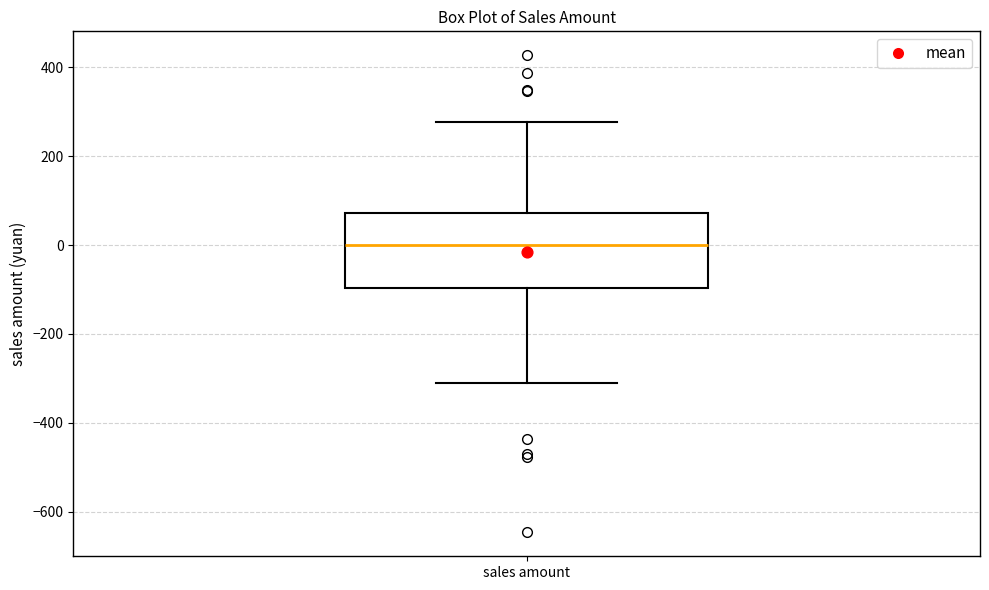

Where does the lower whisker of the box for sales amount end on the y-axis? The values are not printed on the chart, so give them approximately, as read against the axis.

-320